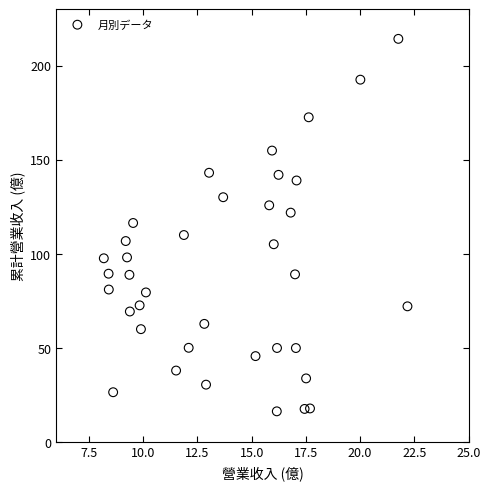

What is the range of X values (max minus min)?

14.0